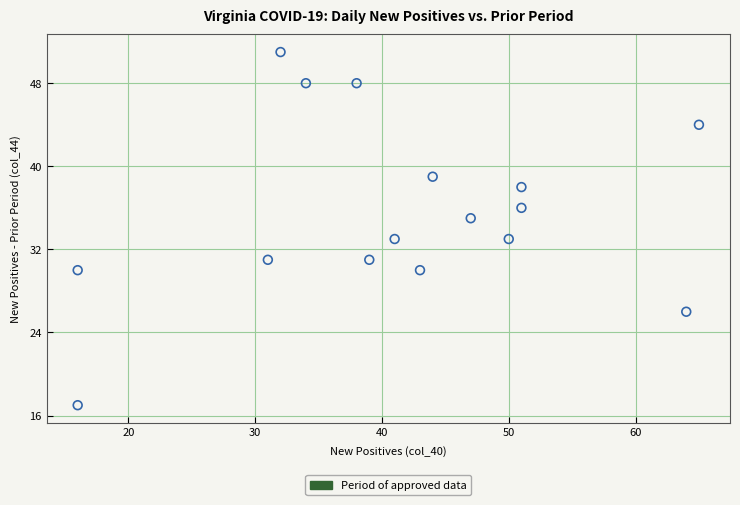

What is the range of X values (max minus min)?

49